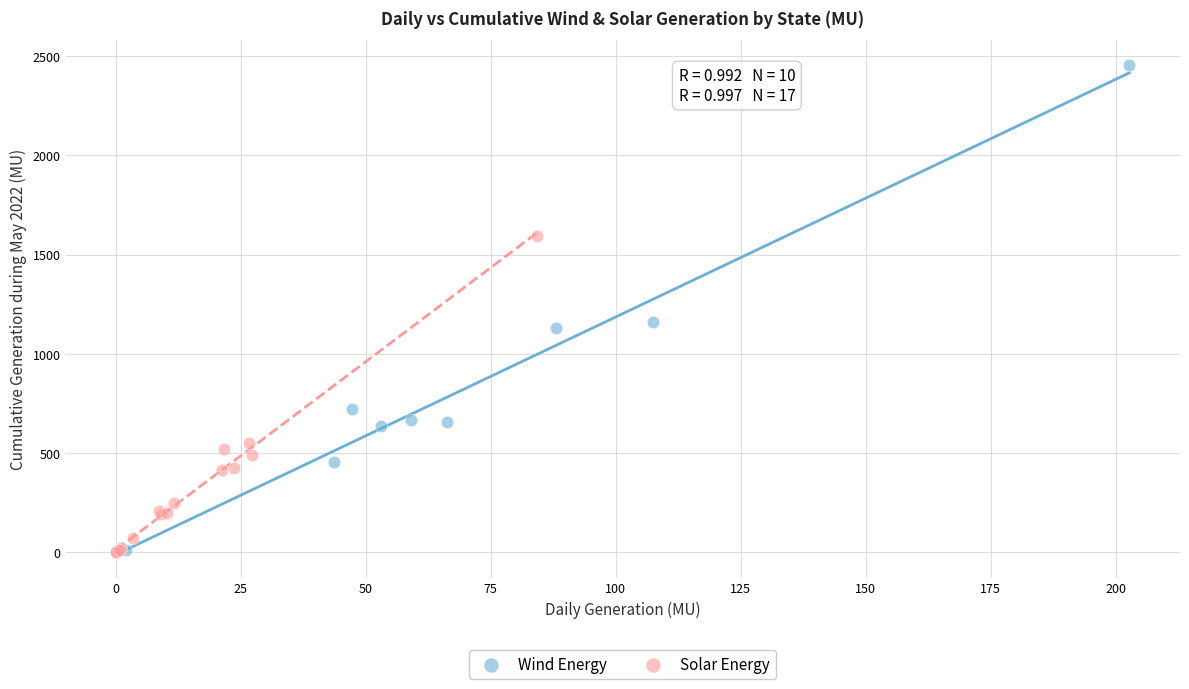

Which series contains the highest Y value?

Wind Energy